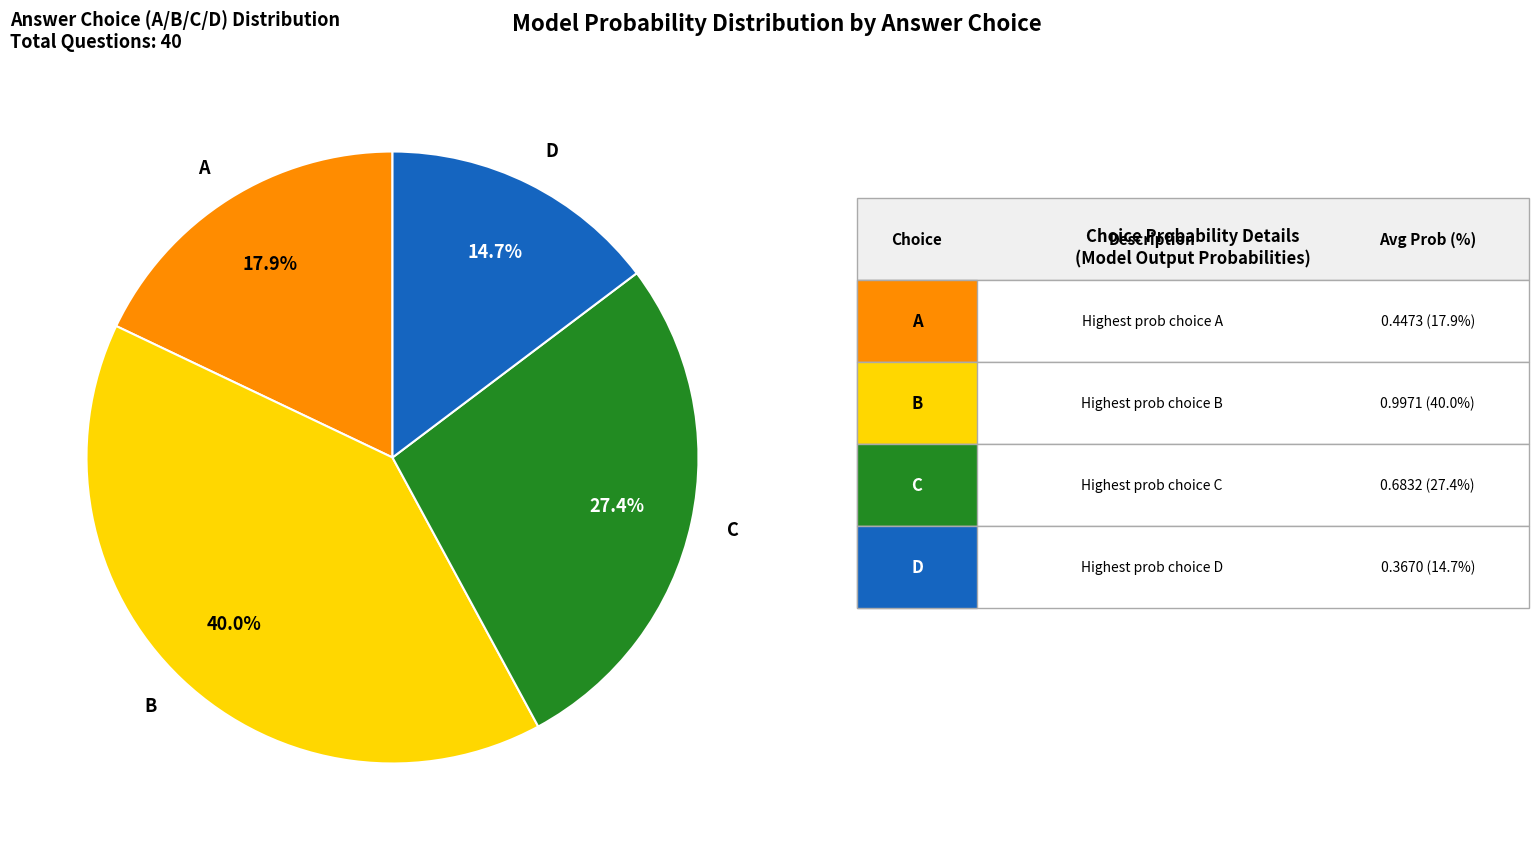

To the nearest percent, what is the difference between the D and A slice percentages?

3%